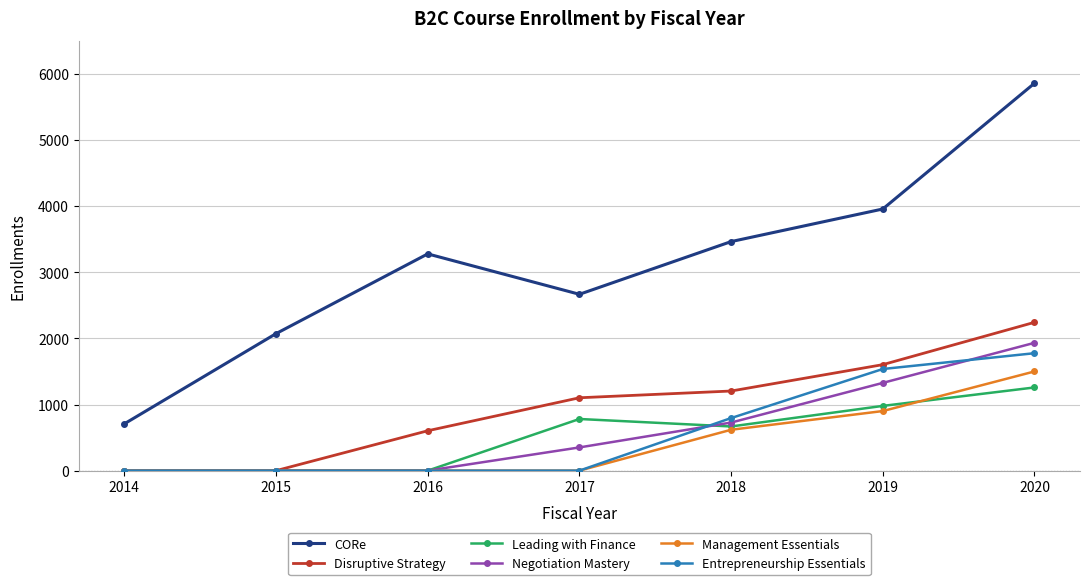

At how many categories does at least one series exceed 1873?

6